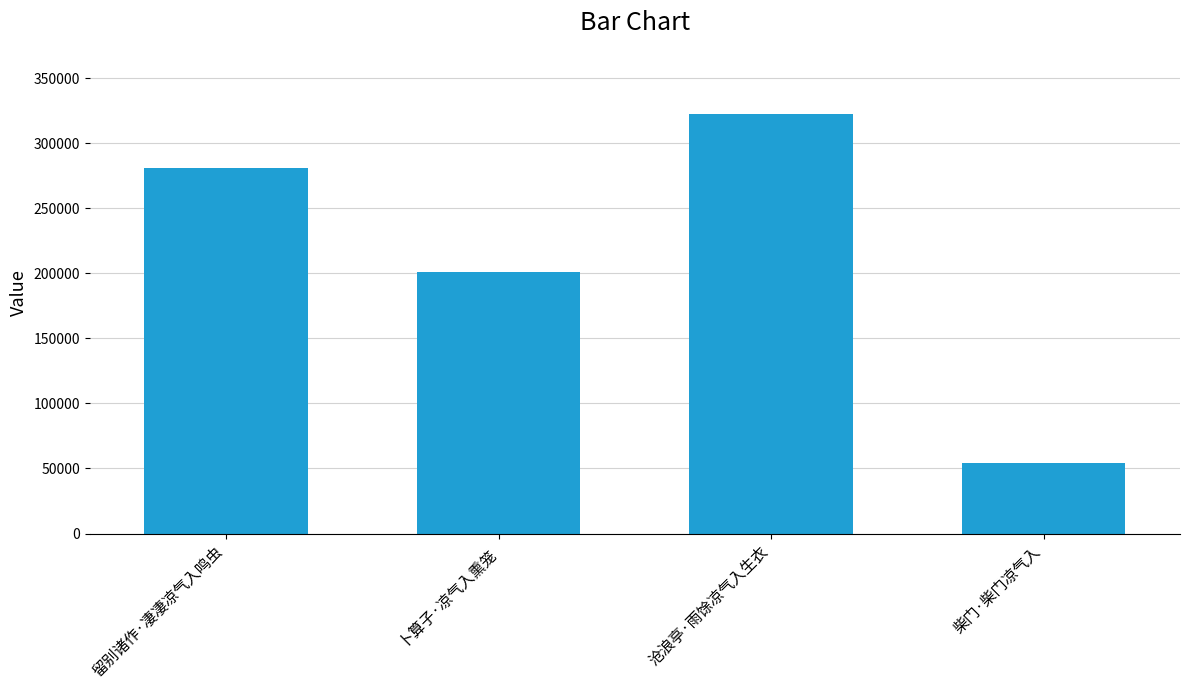

What is the difference between the second highest and minimum values?

226194